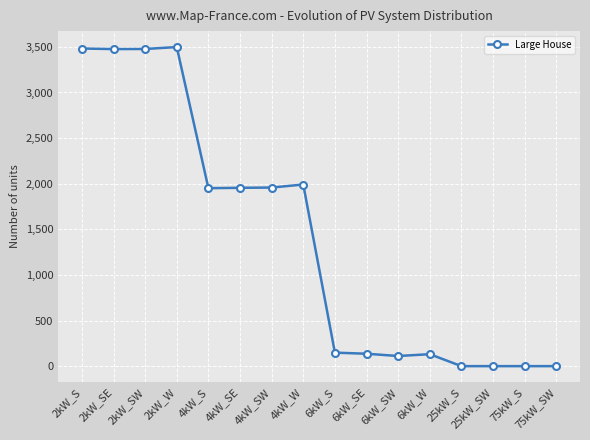

What is the change in value from 4kW_W to 6kW_S?

-1843